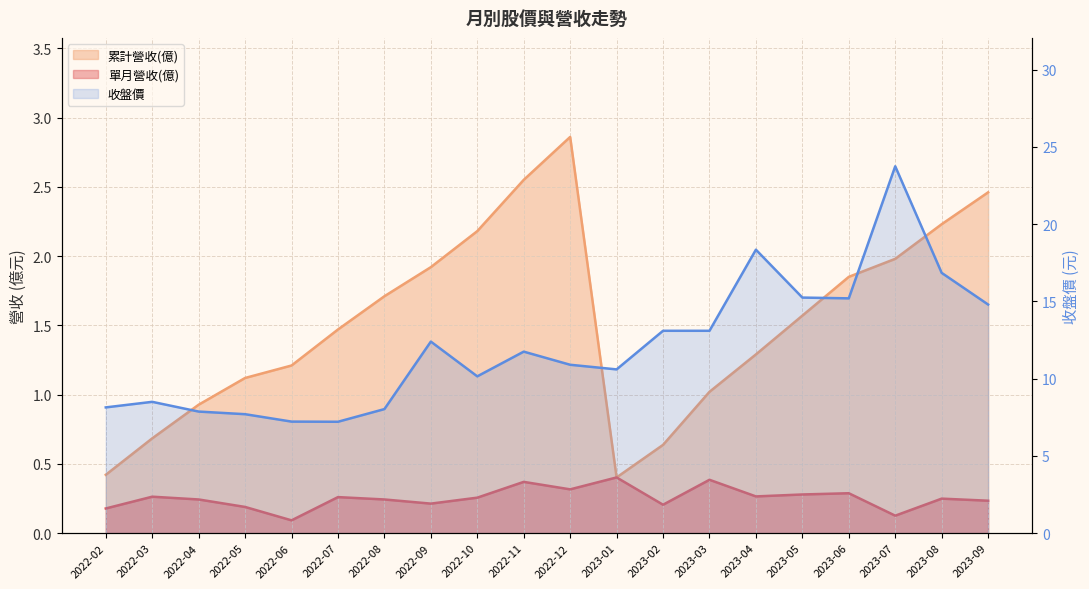

What is the label of the 11th point from the right?

2022-11